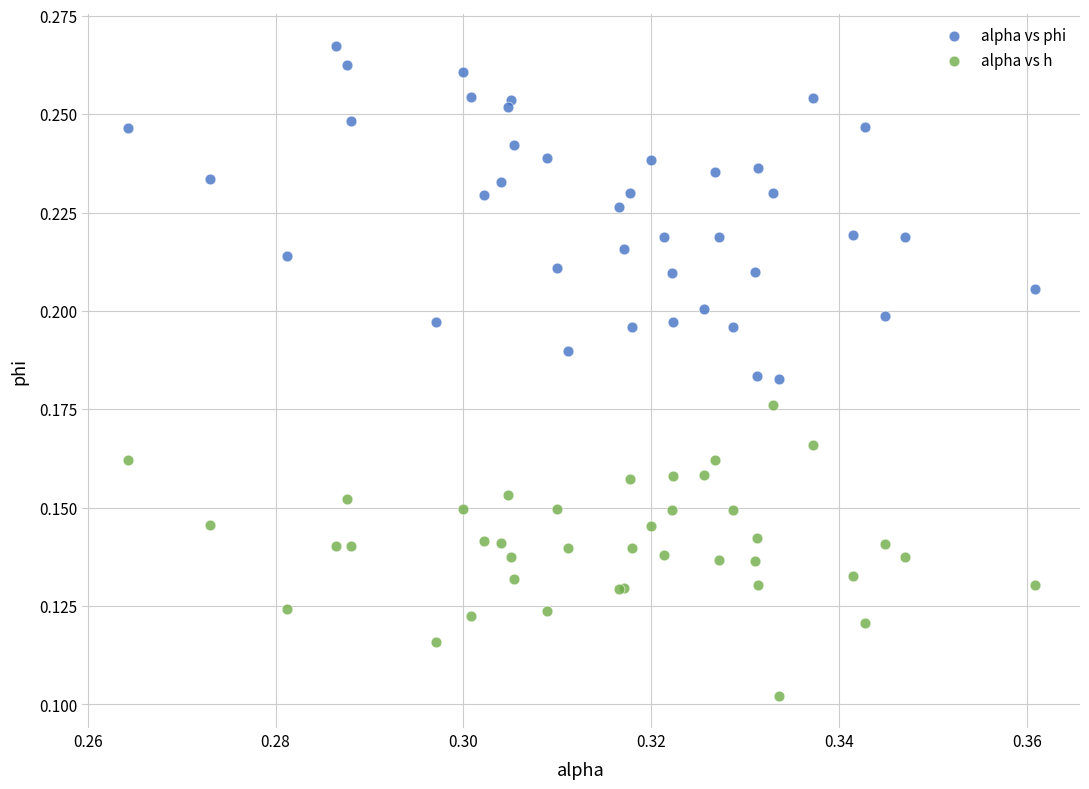

Which series has the widest spread of Y values?

alpha vs phi